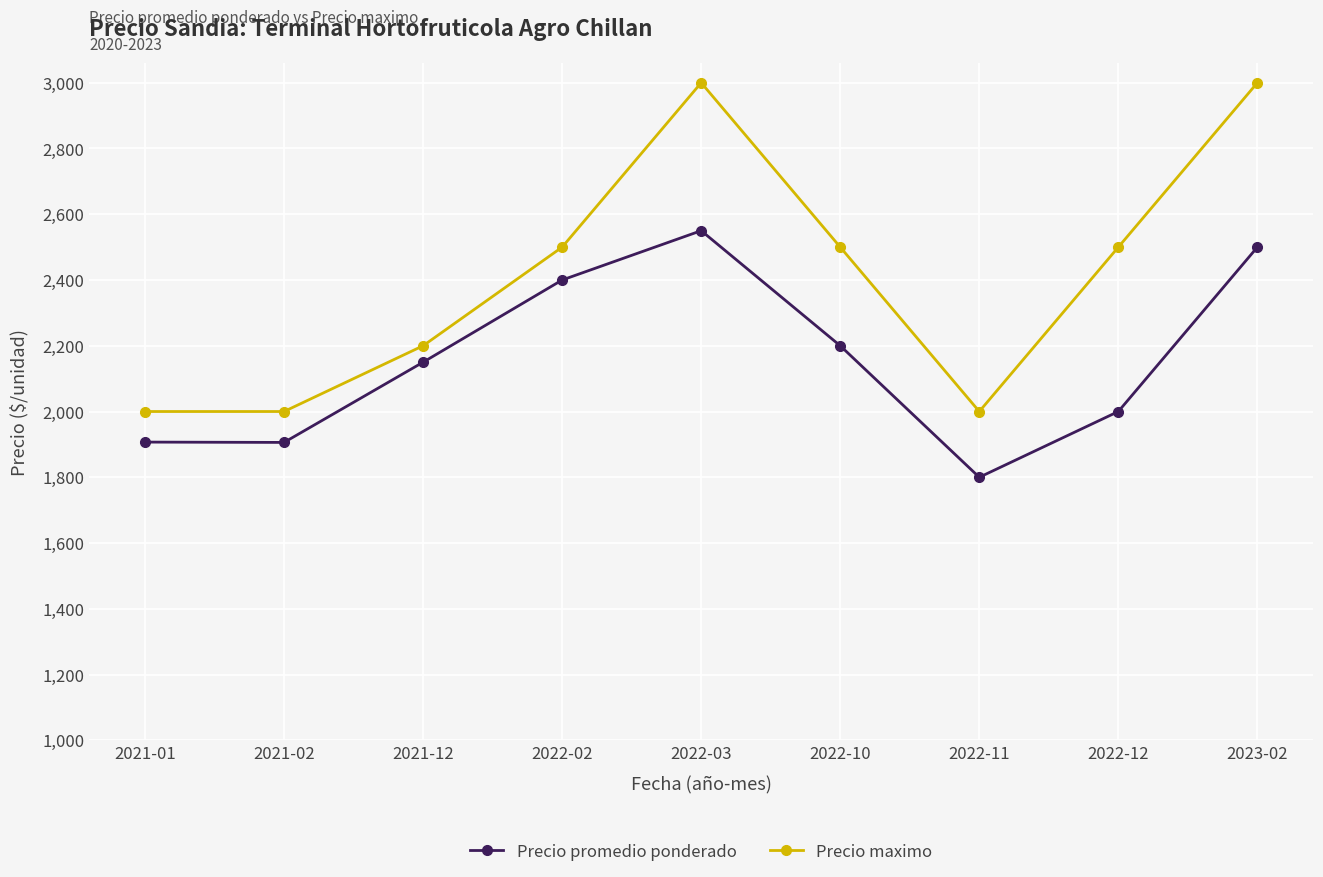

What value does the Precio maximo series have at 2022-03, to the nearest 50?

3000